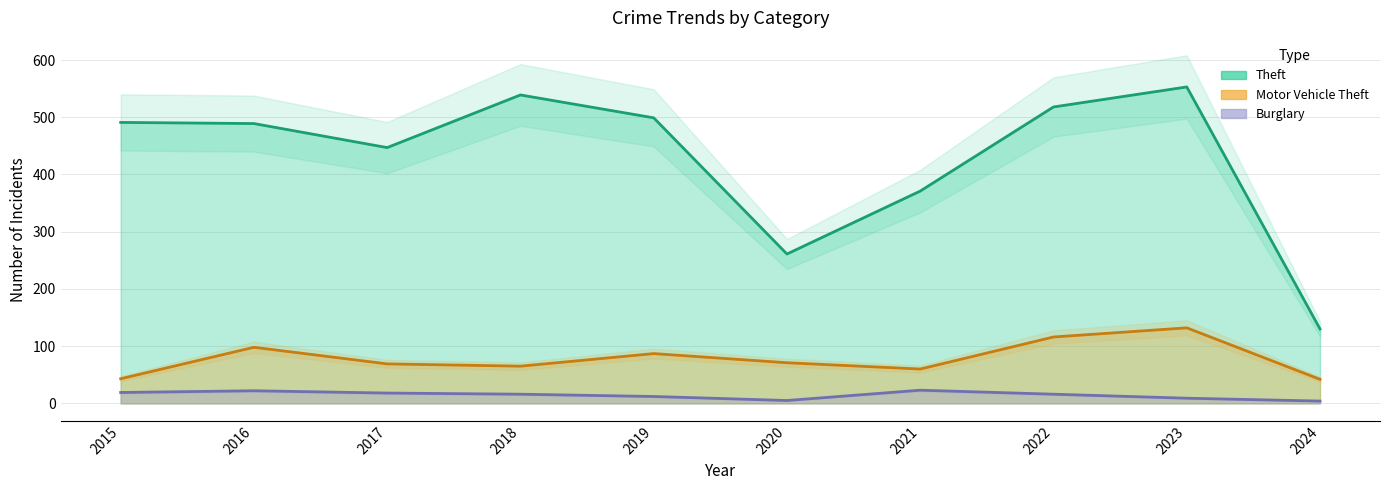

What is the total value across all series at 2023?

694